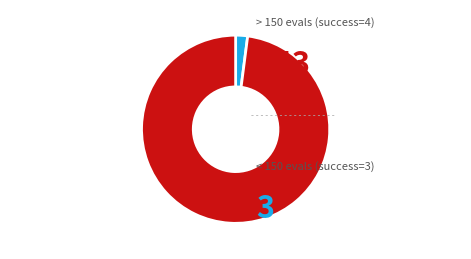

Is there any slice that represents more than half of the pie?

Yes